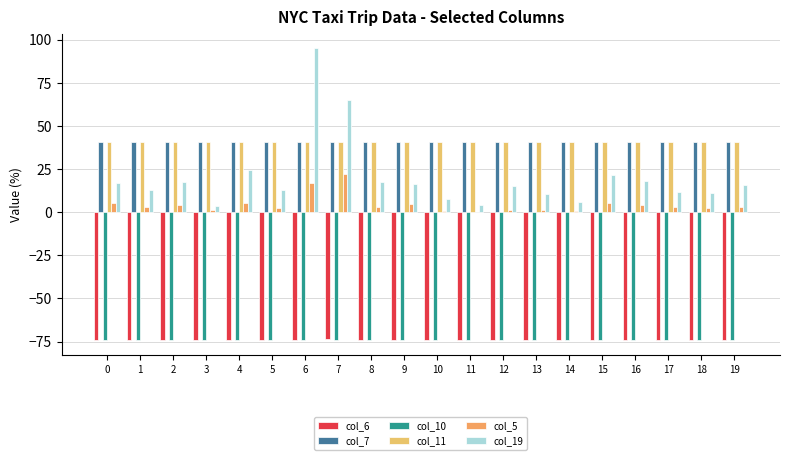

Reading left to right, extract all data points from this chart.

col_6: -74.0	-74.0	-74.0	-74.0	-74.0	-74.0	-74.0	-73.8	-74.0	-74.0	-74.0	-74.0	-74.0	-74.0	-73.9	-74.0	-74.0	-74.0	-74.0	-74.0
col_7: 40.7	40.7	40.8	40.7	40.8	40.7	40.8	40.6	40.8	40.8	40.7	40.7	40.7	40.7	40.8	40.7	40.7	40.7	40.8	40.7
col_10: -73.9	-74.0	-73.9	-74.0	-73.9	-74.0	-74.2	-73.9	-74.0	-74.0	-74.0	-74.0	-73.9	-74.0	-73.9	-73.9	-74.0	-74.0	-73.9	-74.0
col_11: 40.8	40.8	40.7	40.7	40.8	40.7	40.7	40.9	40.8	40.8	40.7	40.7	40.7	40.8	40.8	40.7	40.7	40.8	40.8	40.7
col_5: 5.1	2.8	4.2	1.5	5.3	2.5	17.0	21.9	3.2	4.6	0.6	0.1	1.0	1.5	0.7	5.1	4.3	2.8	2.4	3.2
col_19: 16.8	13.0	17.3	3.8	24.4	12.8	95.0	64.8	17.2	16.3	7.8	4.3	15.3	10.6	5.8	21.6	18.4	11.8	11.2	16.0